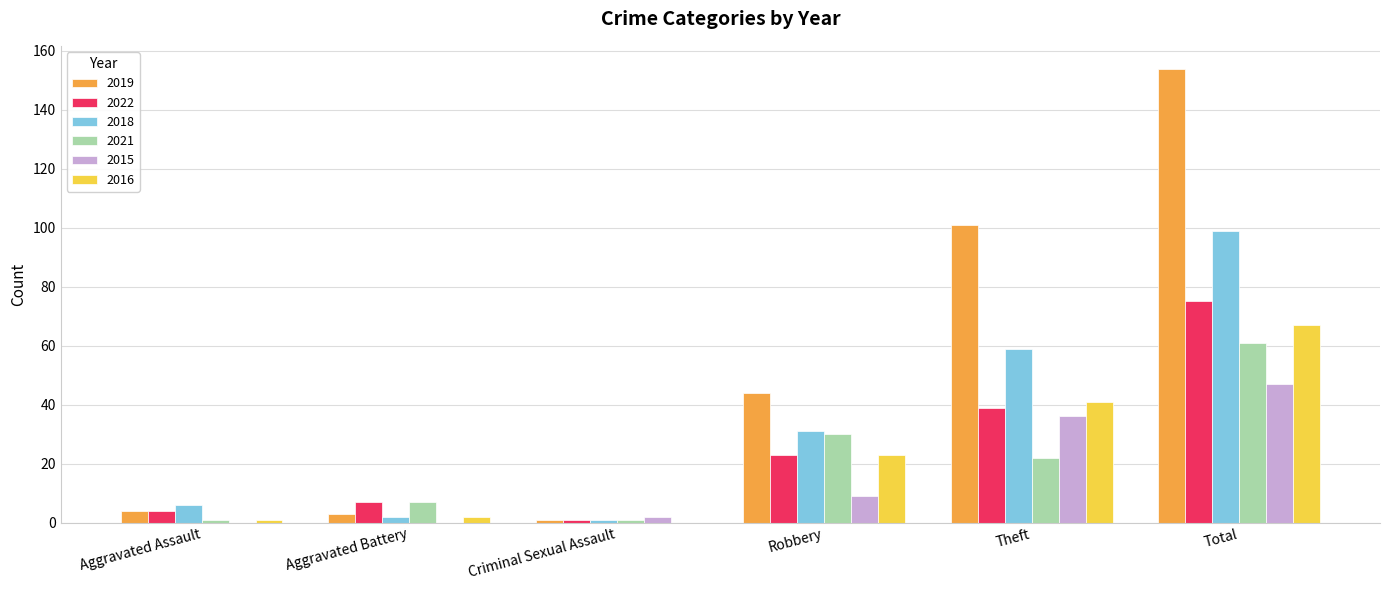

What are all the series names shown in the legend?

2019, 2022, 2018, 2021, 2015, 2016